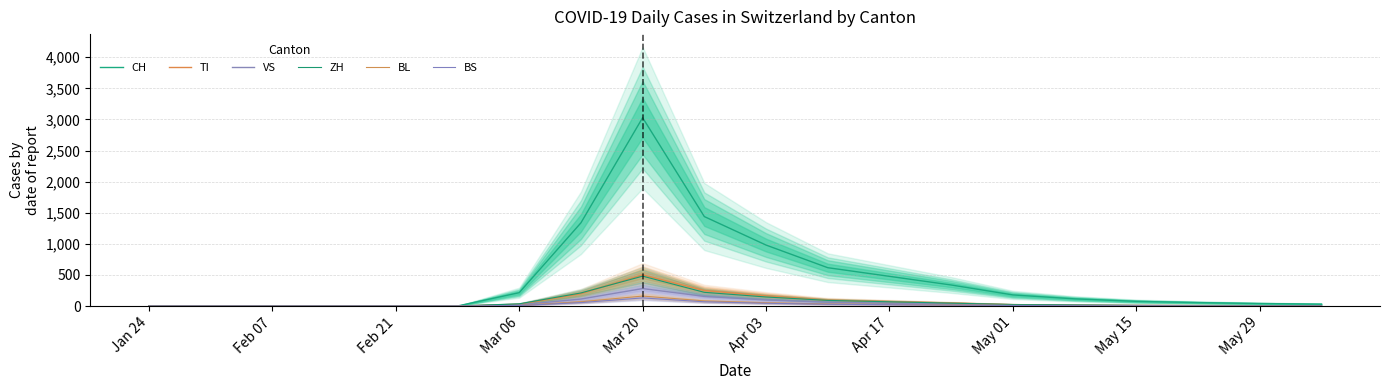

The BS series shows -74 at Feb 07. True or false?

False